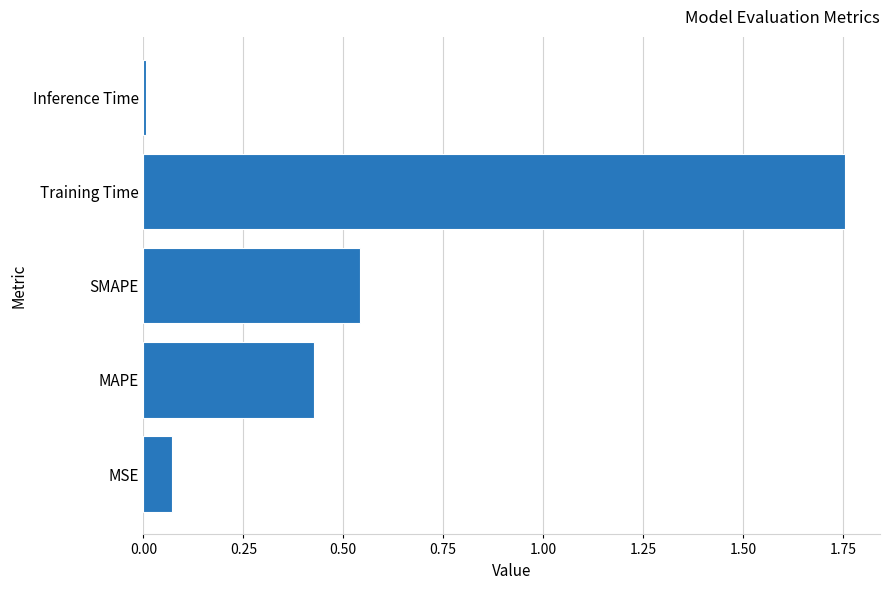

Rank the categories by value from lowest to highest.

Inference Time, MSE, MAPE, SMAPE, Training Time